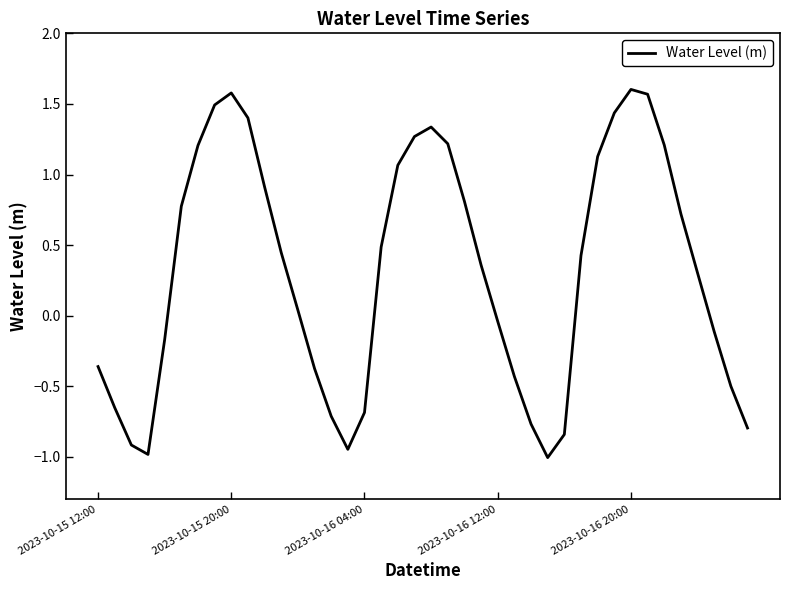

What is the smallest value displayed?

-1.0